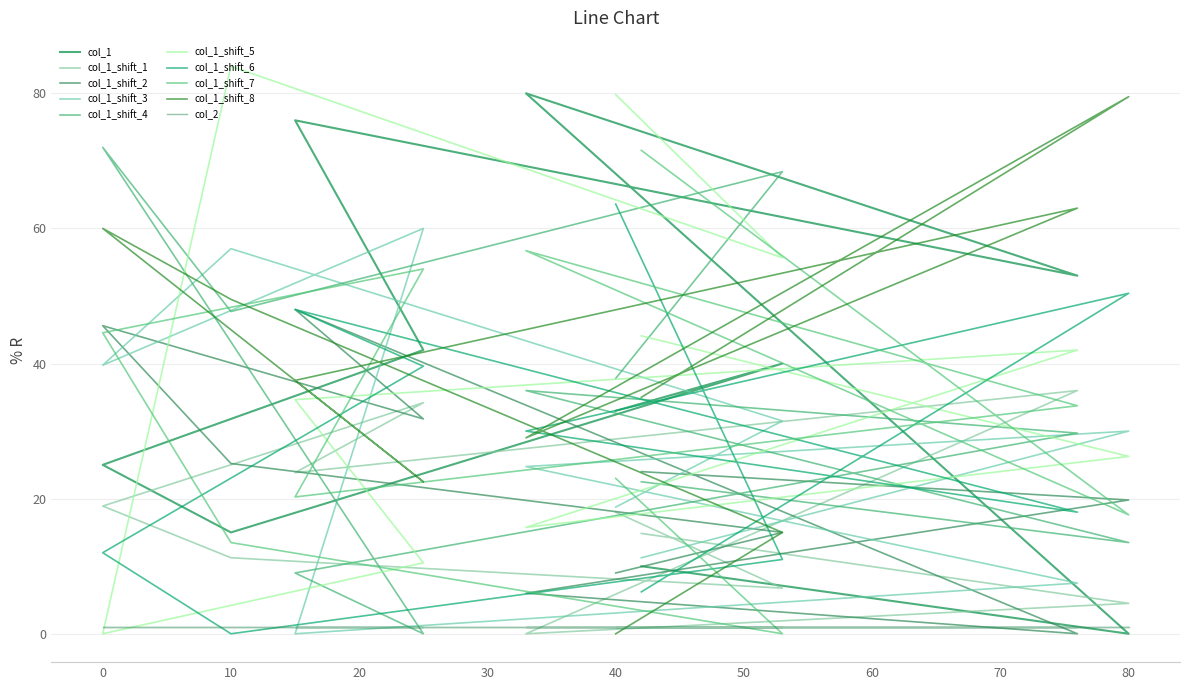

What position from the left is 42?

10